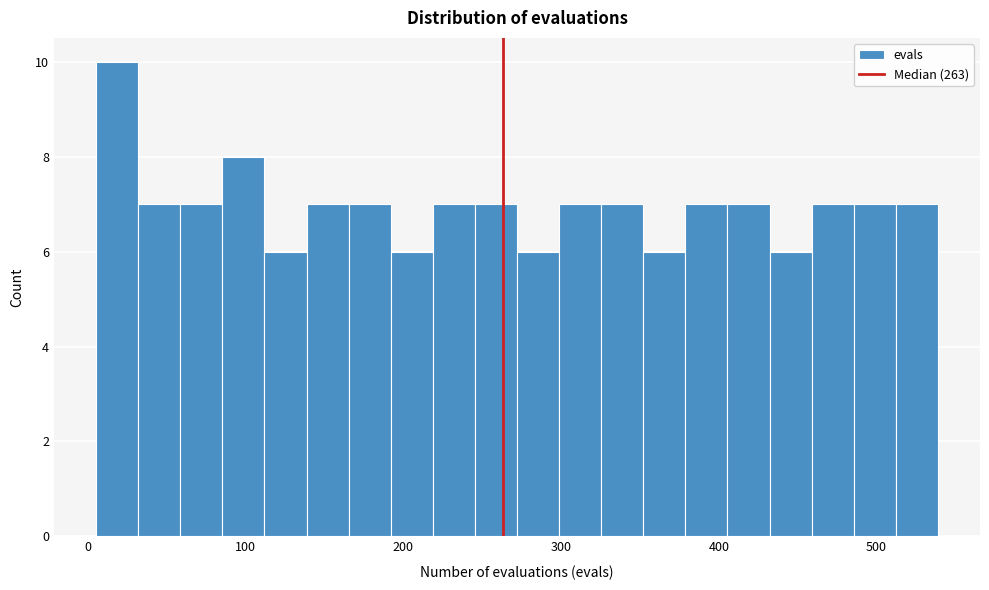

Around what value on the x-axis is the tallest bar? Give the approximate position of its centre, as read against the axis.

20